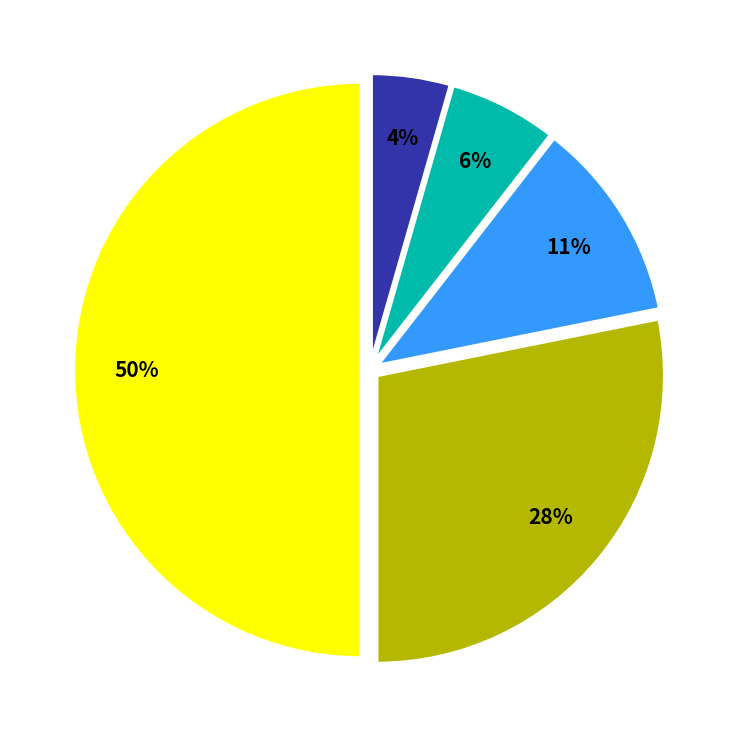

To the nearest percent, what is the difference between the largest and smallest slice percentages?

46%